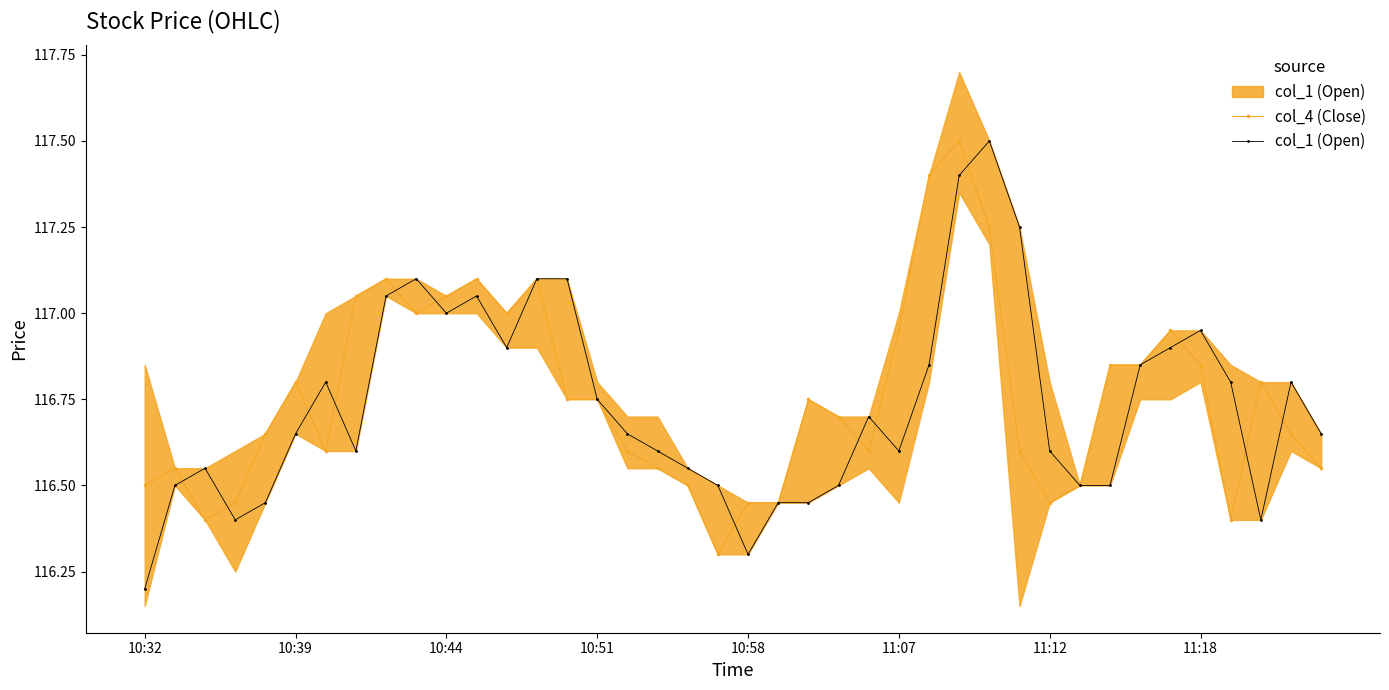

What is the total value across all series at 32?

233.3